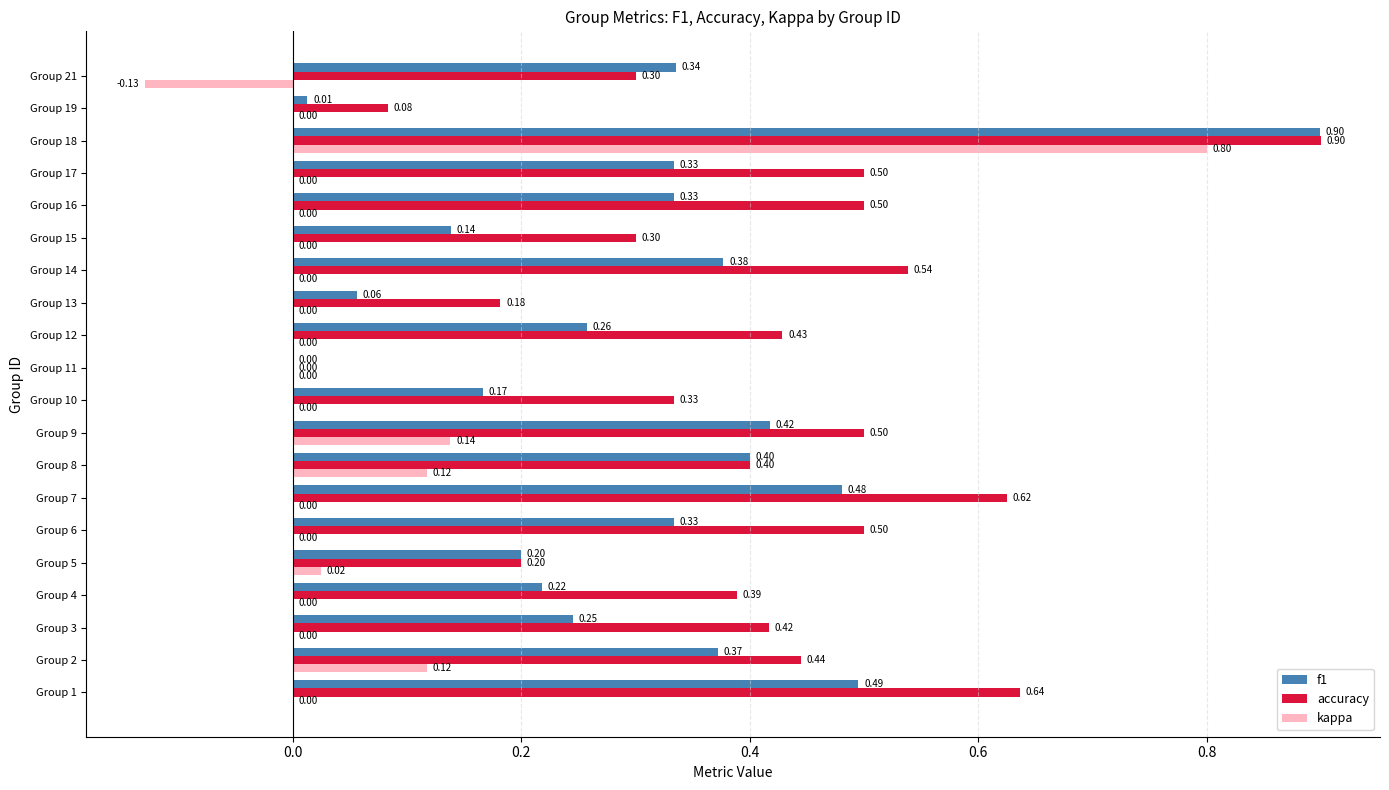

What is the total value across all series at Group 1?

1.1